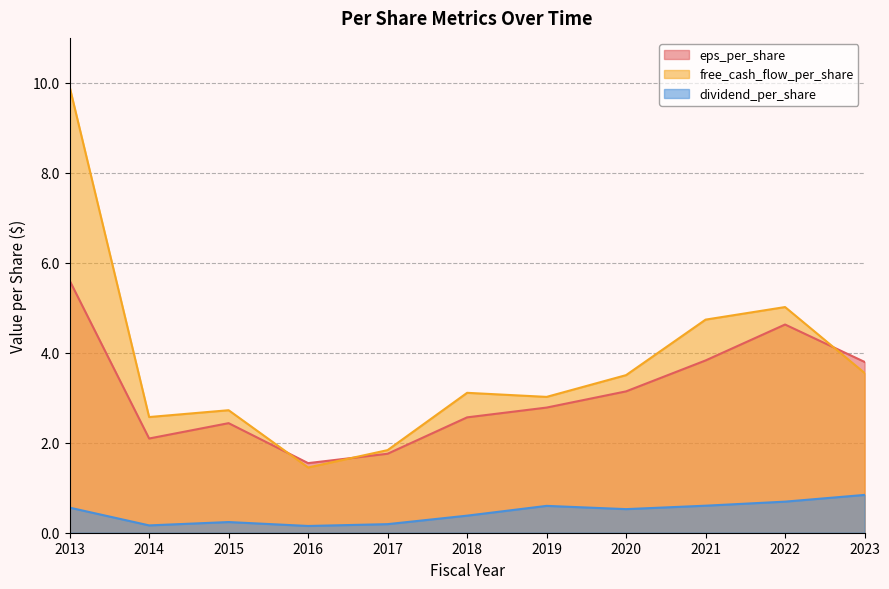

True or false: eps_per_share and dividend_per_share intersect in this chart.

False